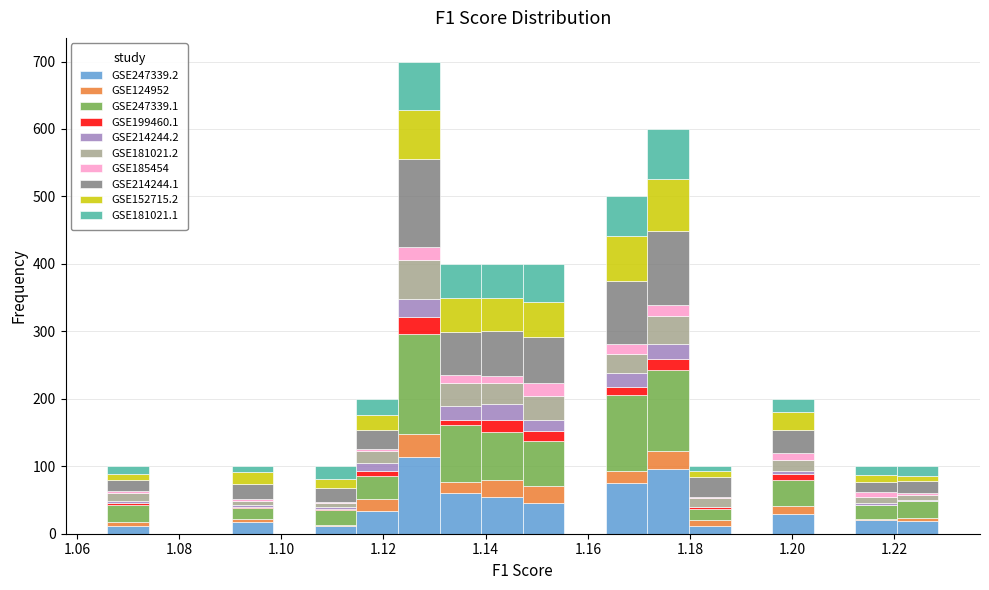

Which range on the x-axis has the tallest stacked bar (by total height)?

1.122 to 1.130